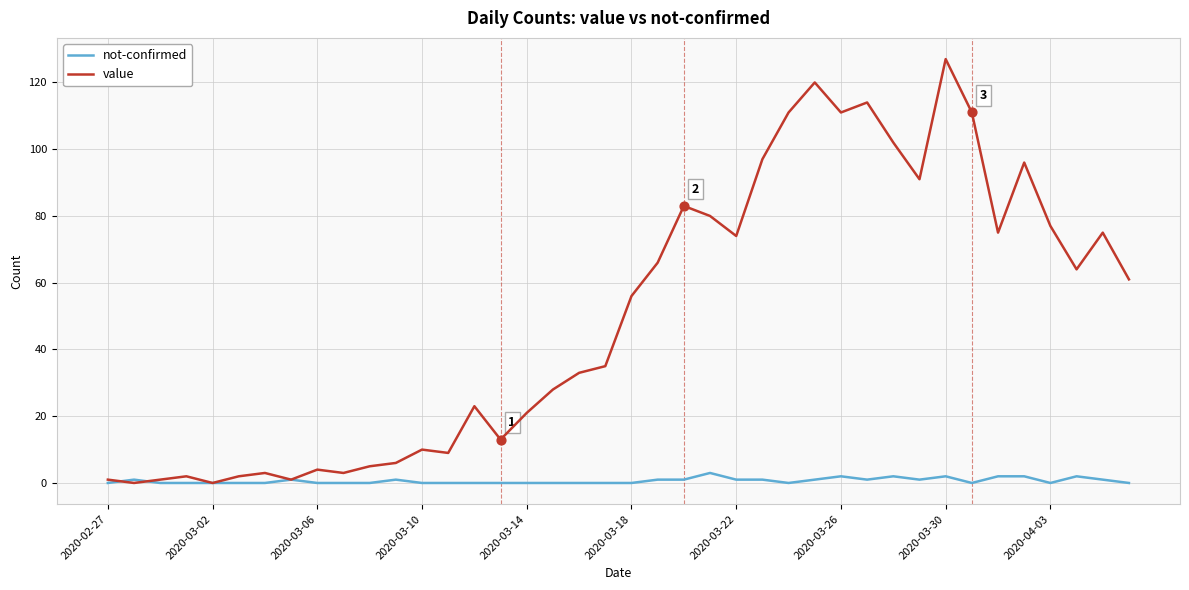

Which series has the largest total across all categories?

value